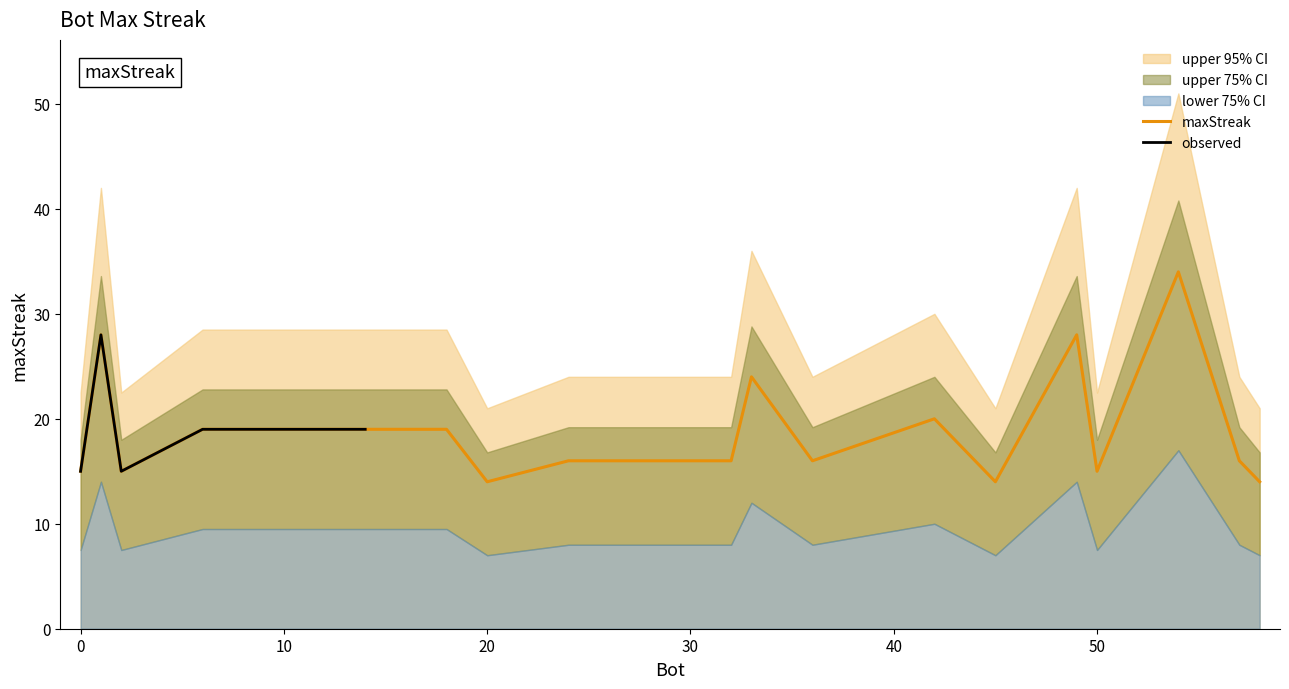

Reading right to left, extract all data points from this chart.

20=14	45=14	58=14	0=15	2=15	50=15	24=16	32=16	36=16	44=16	57=16	6=19	14=19	16=19	18=19	42=20	33=24	1=28	49=28	54=34